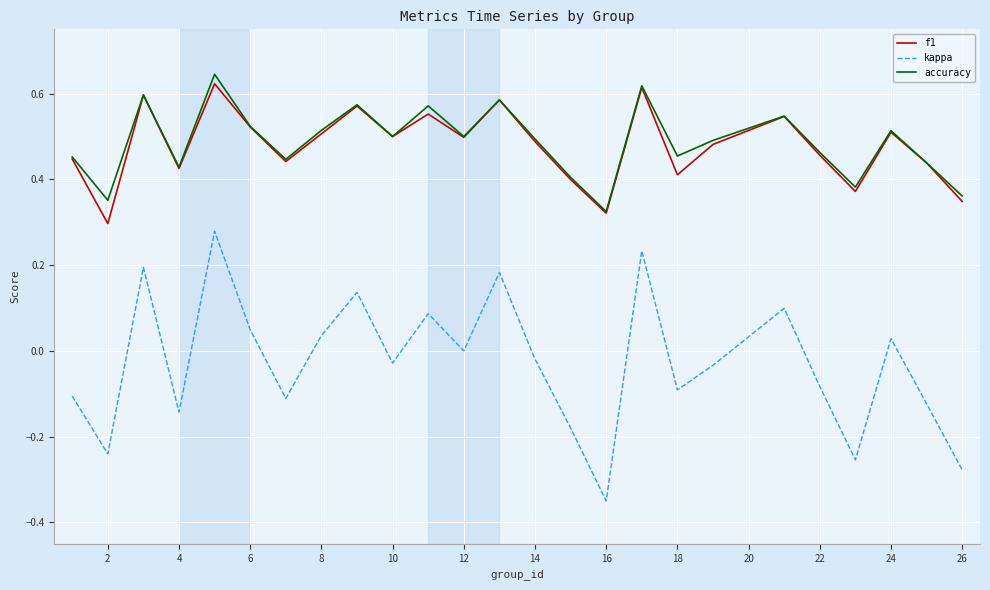

Does the chart display data point markers on the line(s)?

No